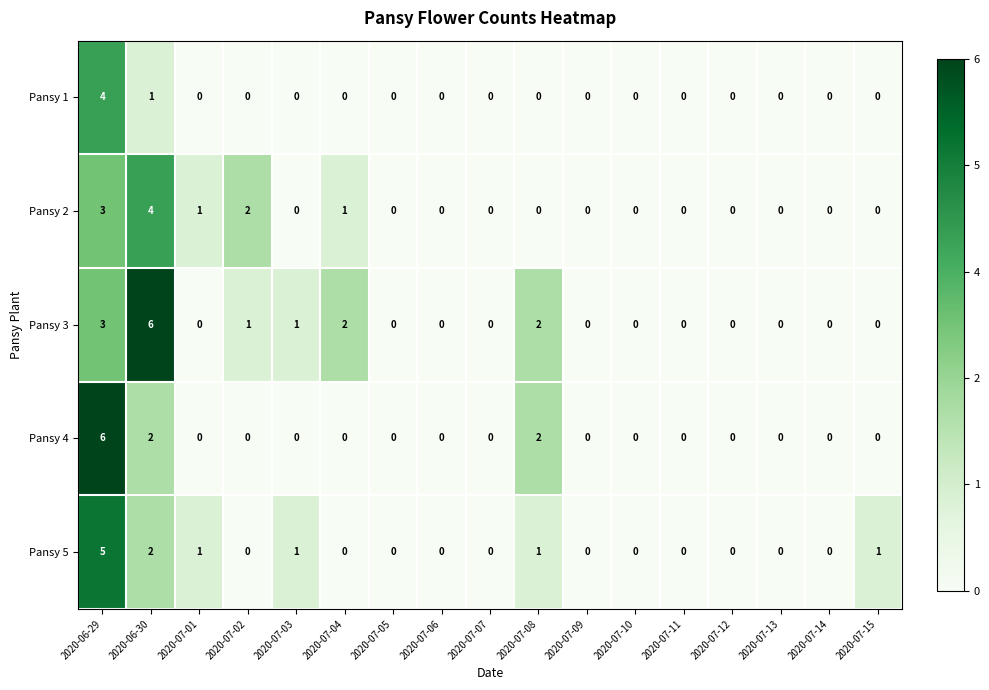

True or false: Pansy 1 has a value of -1 at 2020-07-11.

False